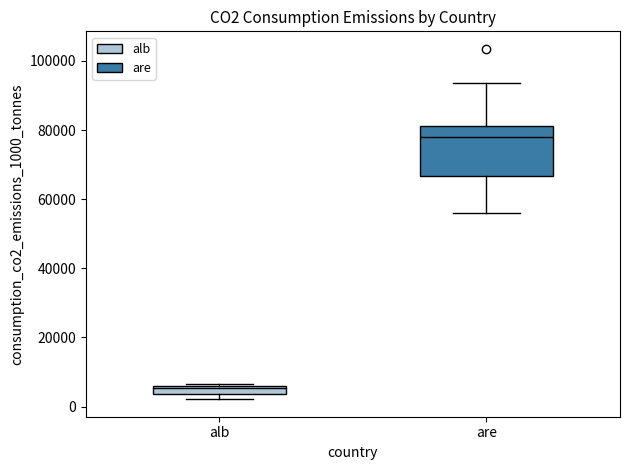

Comparing the boxes themselves (not the whiskers), which one is the tallest?

are